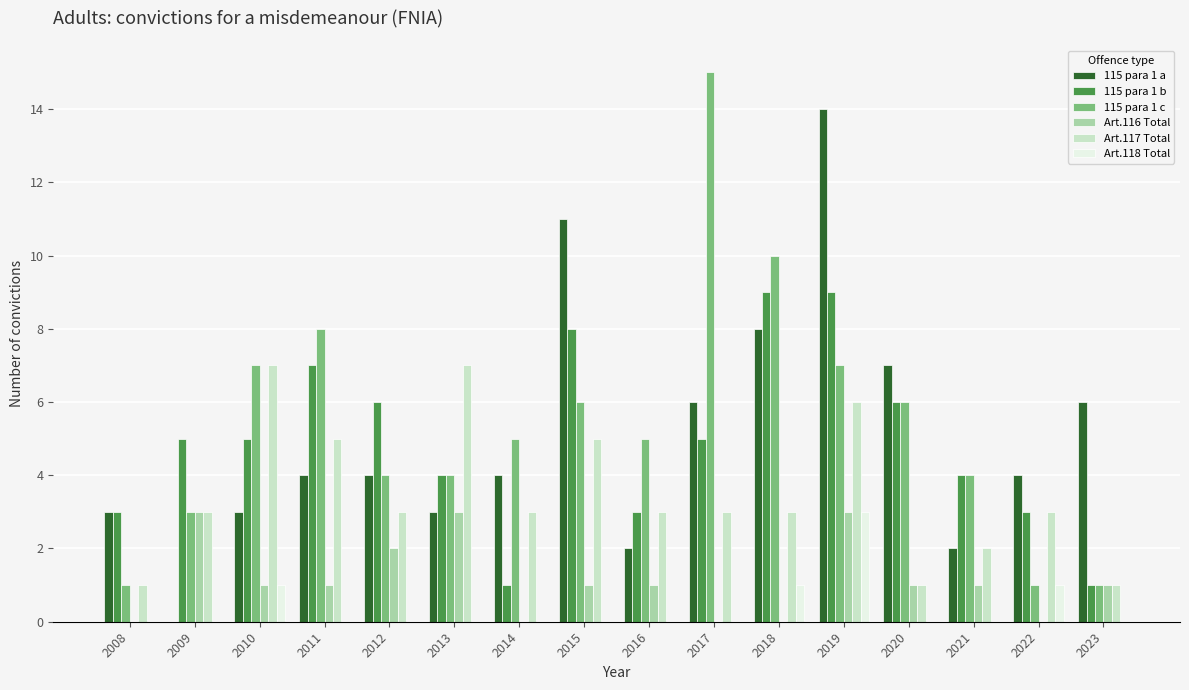

What is the sum of the Art.118 Total values at 2009 and 2019?

3